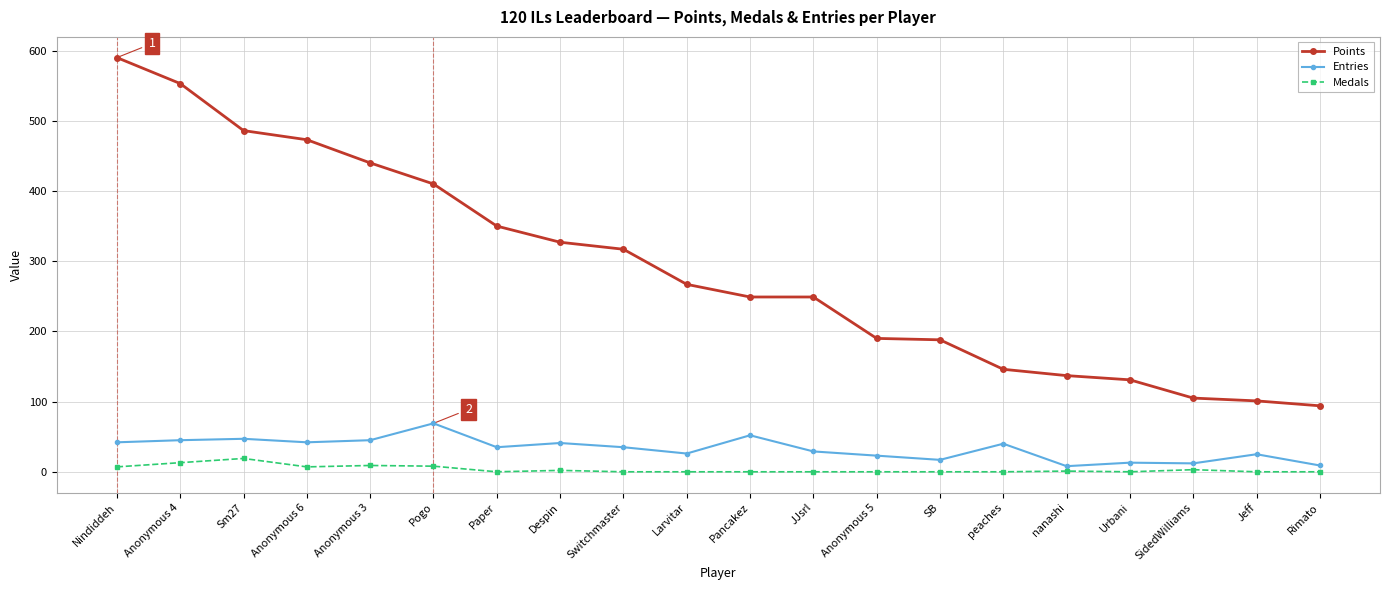

Which series has the largest range (max minus min)?

Points